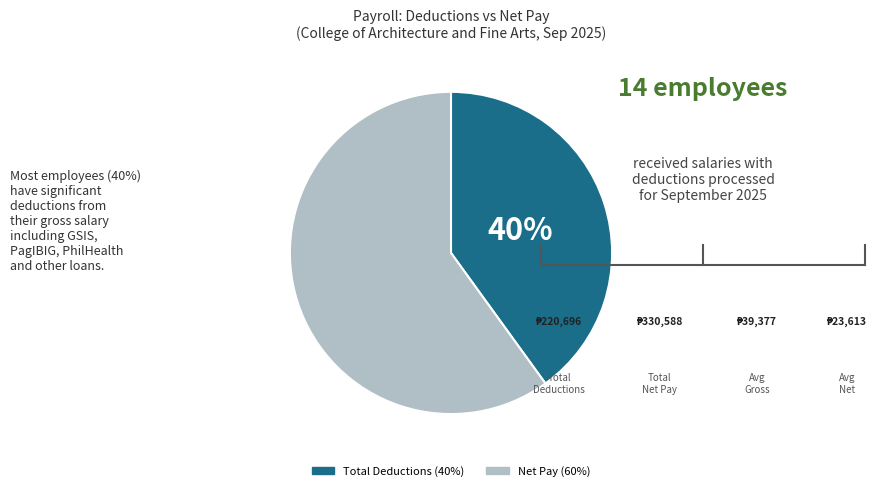

To the nearest percent, what is the average slice percentage?

50%